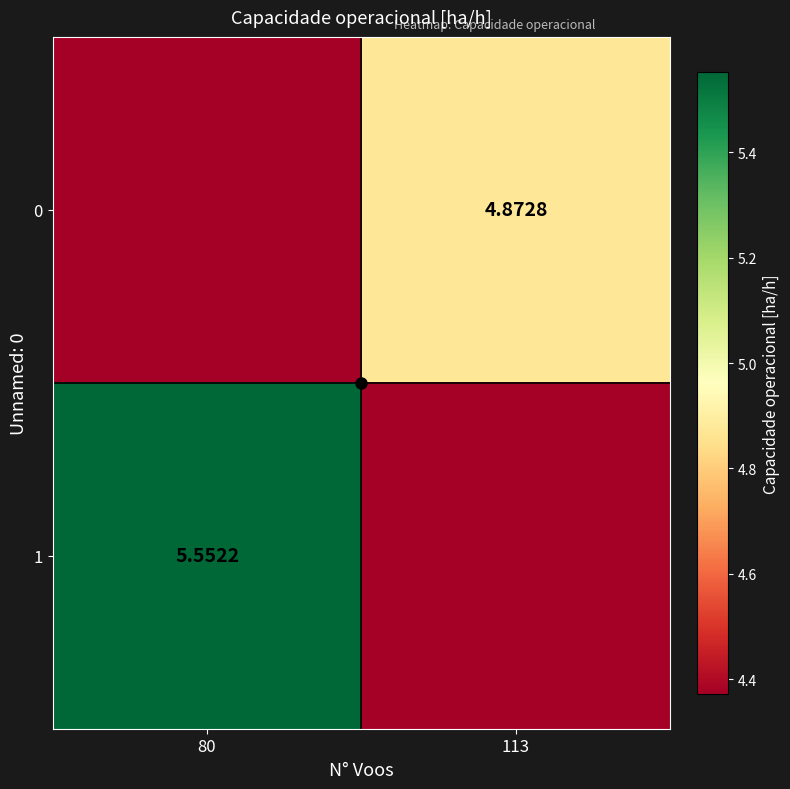

How many values in the 1 series exceed 5?

1